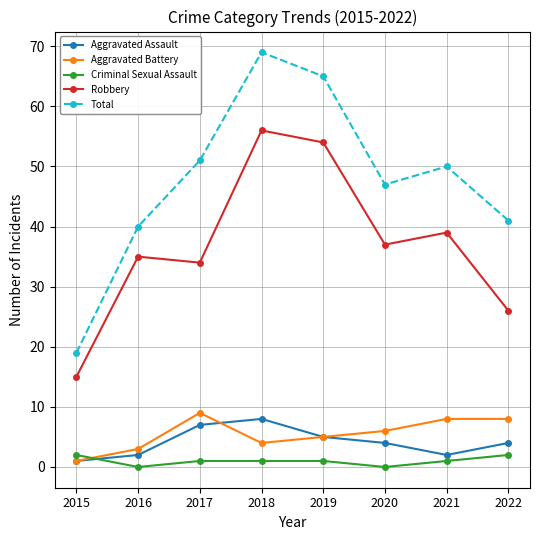

True or false: Criminal Sexual Assault and Robbery intersect in this chart.

False